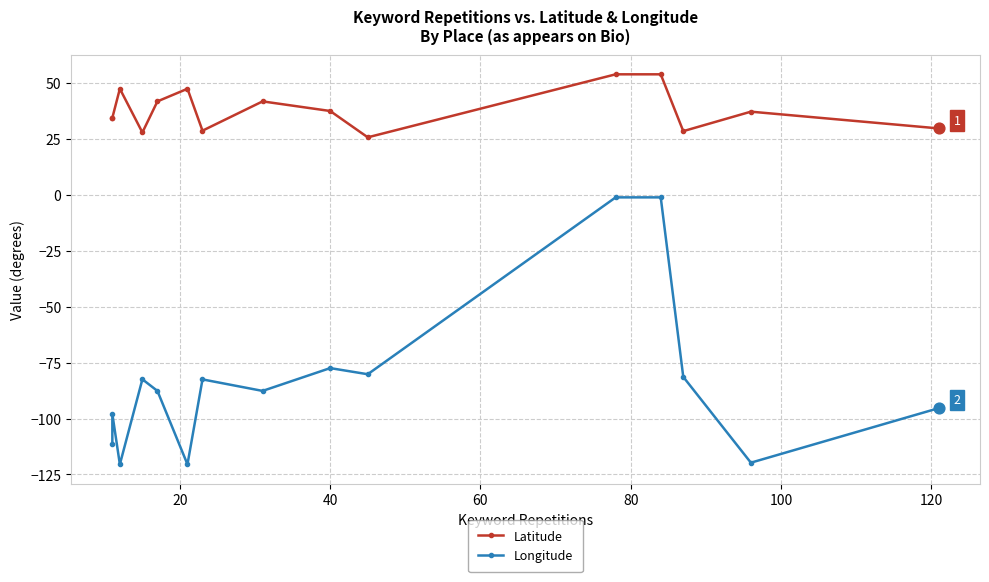

Which series has the largest total across all categories?

Latitude